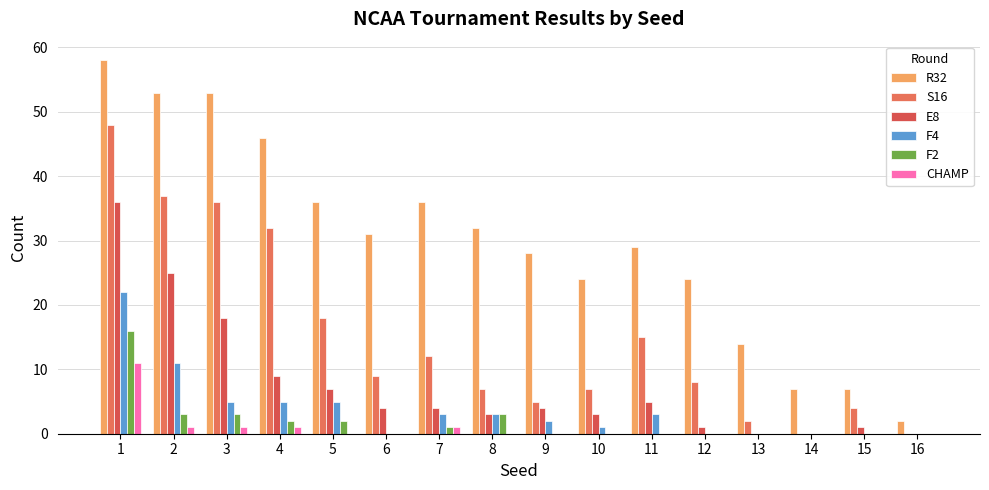

Count the number of categories in the chart.

16